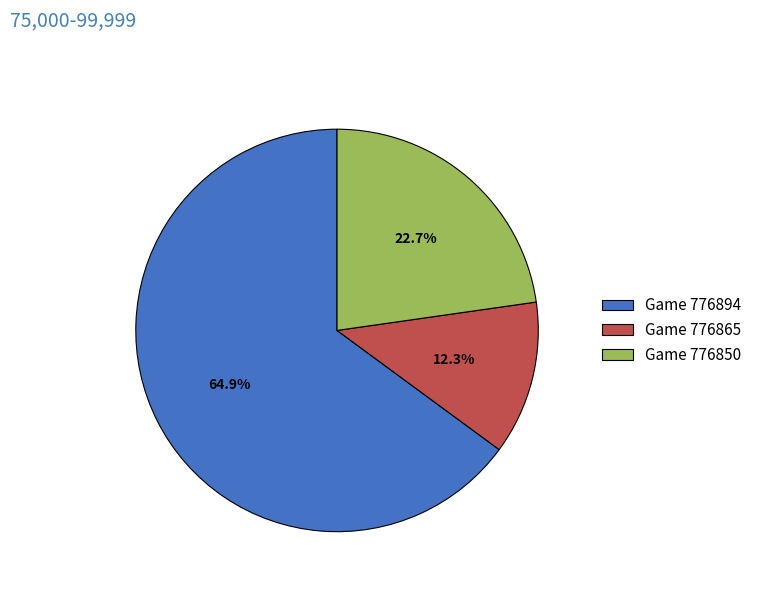

What is the majority slice?

Game 776894